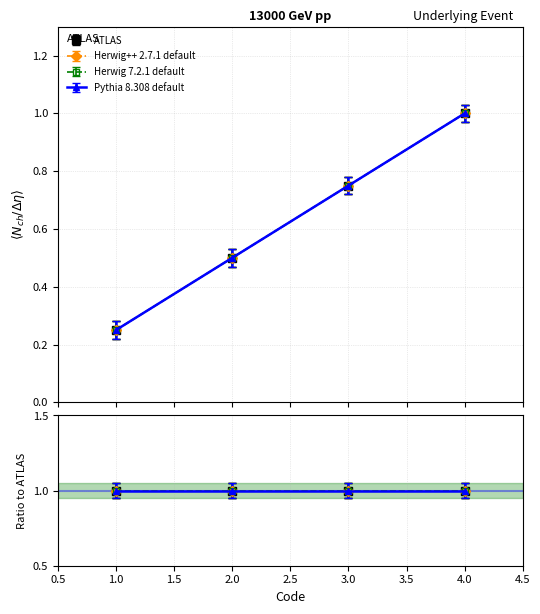

The Herwig++ 2.7.1 default series shows 0.2 at 1. True or false?

True